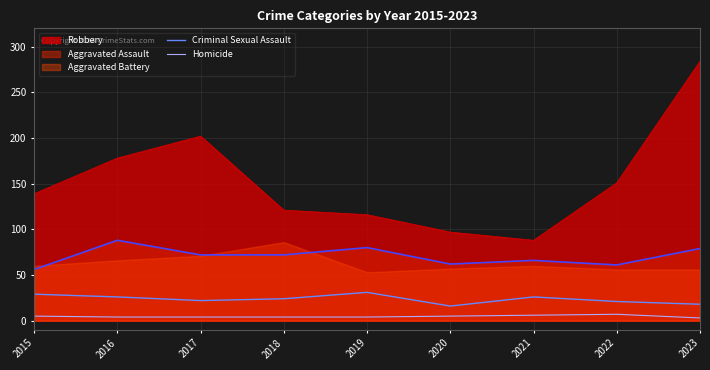

Where is Robbery nearest to the value 186?

2016